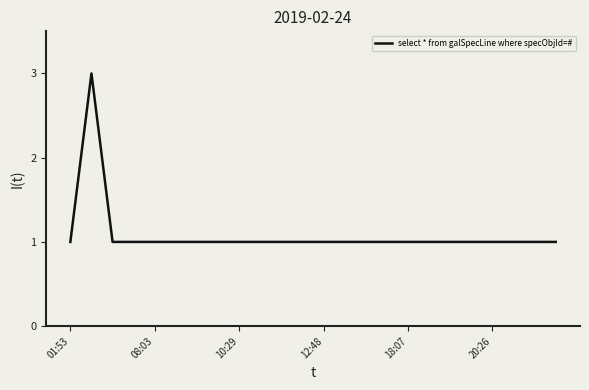

What is the greatest value displayed?

3